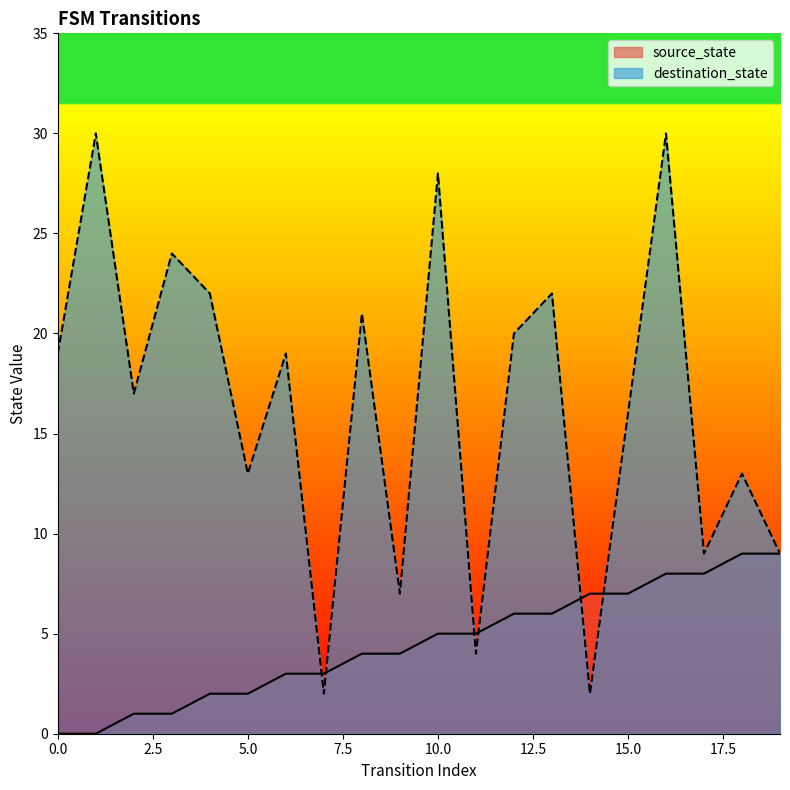

What is the difference between the maximum and second lowest values in the destination_state series?

28